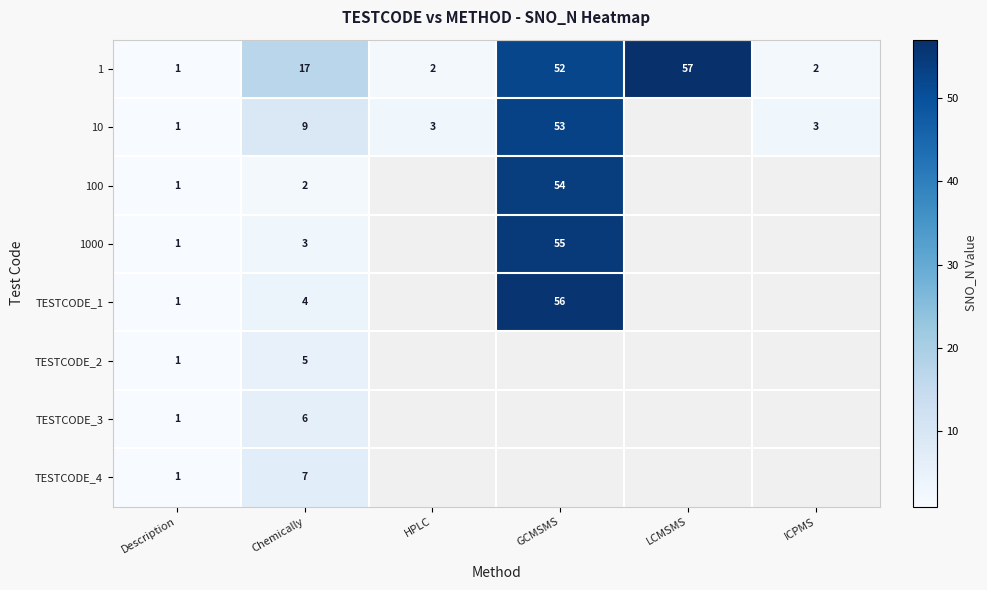

What is the spread (max minus min) of values at HPLC?

1.0